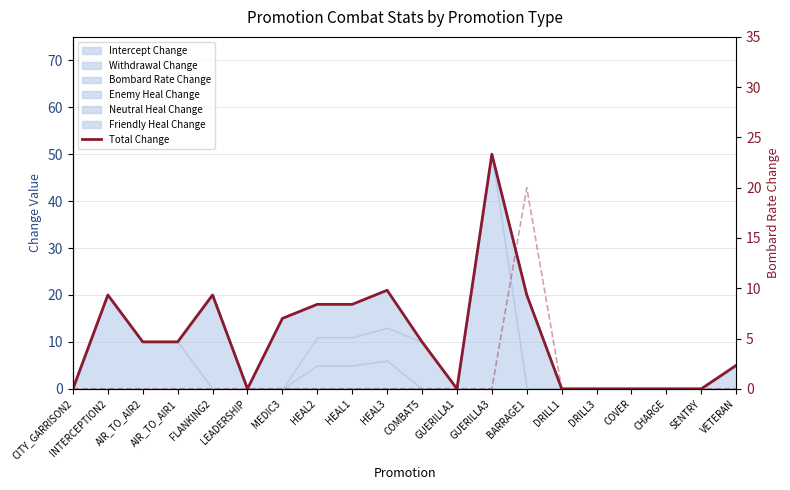

Reading left to right, extract all data points from this chart.

CITY_GARRISON2=0	INTERCEPTION2=20	AIR_TO_AIR2=10	AIR_TO_AIR1=10	FLANKING2=20	LEADERSHIP=0	MEDIC3=15	HEAL2=18	HEAL1=18	HEAL3=21	COMBAT5=10	GUERILLA1=0	GUERILLA3=50	BARRAGE1=20	DRILL1=0	DRILL3=0	COVER=0	CHARGE=0	SENTRY=0	VETERAN=5